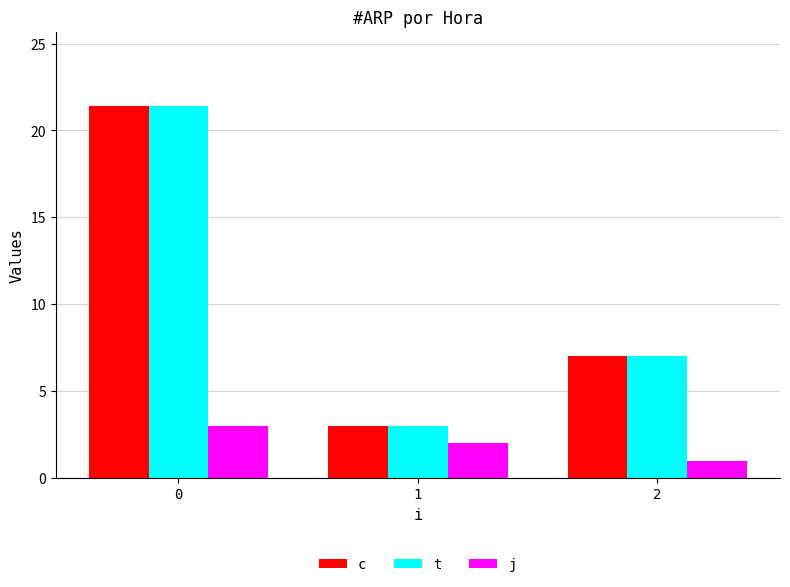

The value of t at 2 is 11.3. True or false?

False